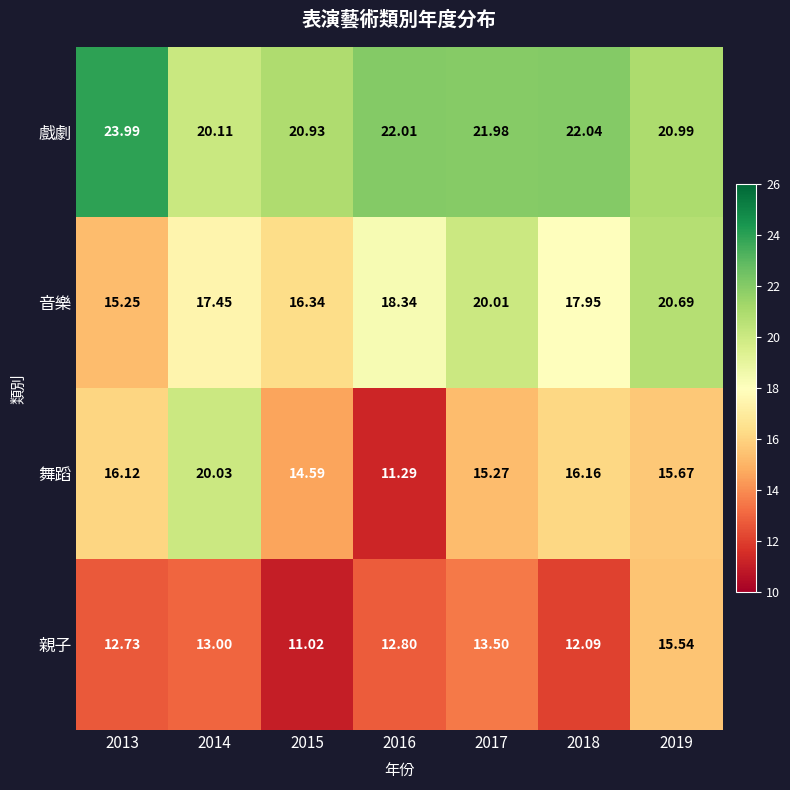

Between 2016 and 2017, which series saw the biggest shift?

舞蹈